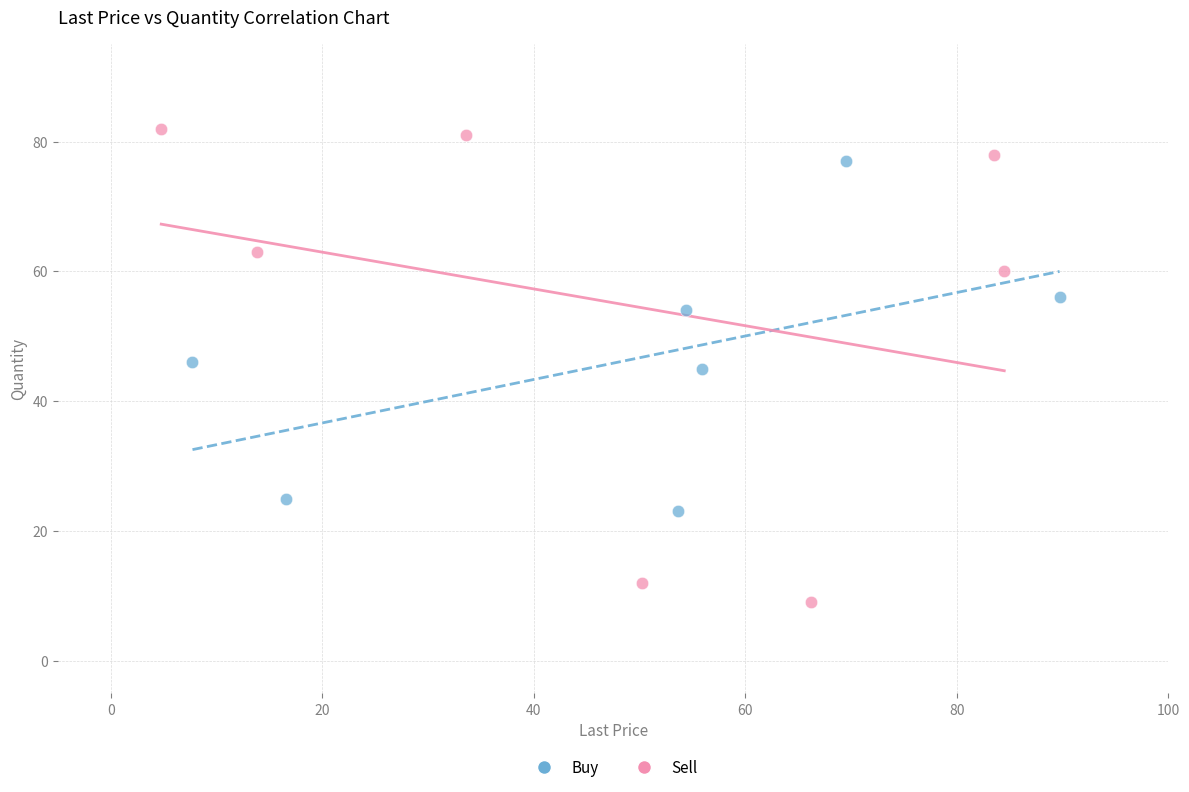

Which series contains the highest Y value?

Sell